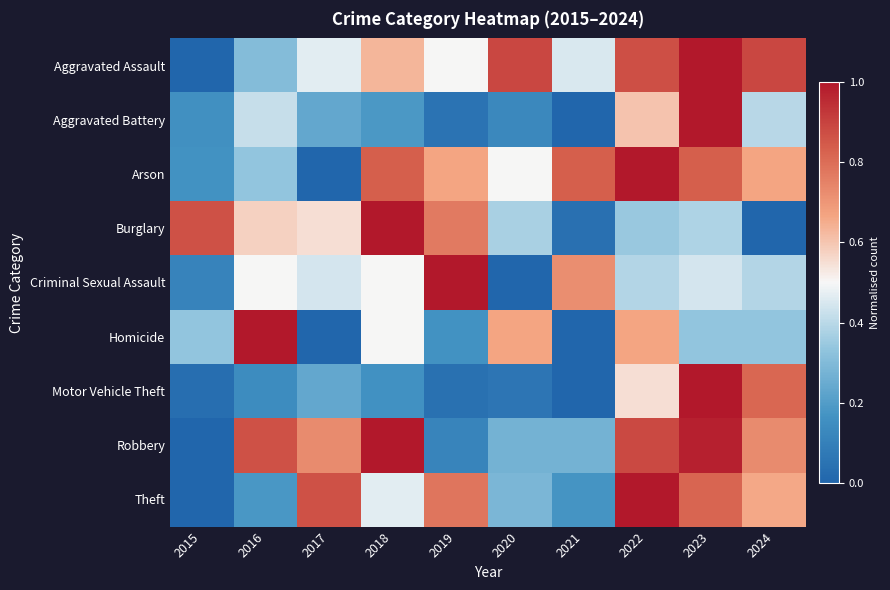

At which category is the sum across all series the highest?

2023